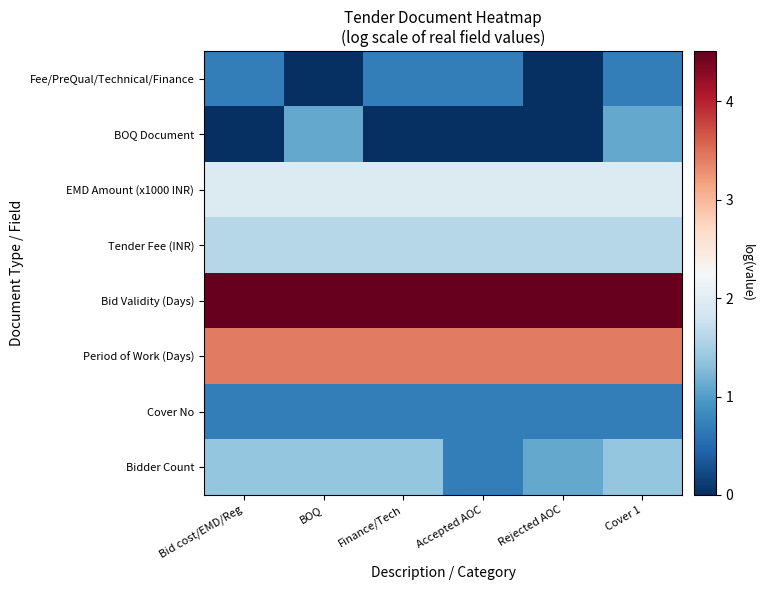

Between Accepted AOC and Rejected AOC, which series saw the biggest shift?

Fee/PreQual/Technical/Finance